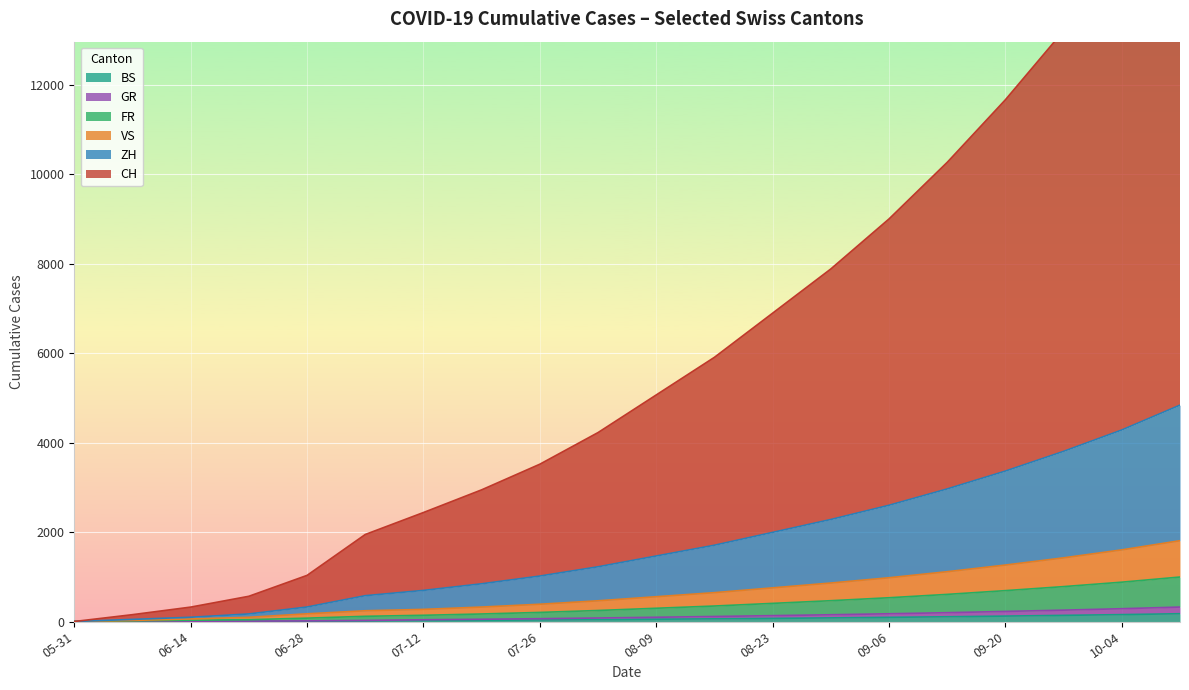

What is the approximate value of VS at 07-12, to the nearest 50?

150